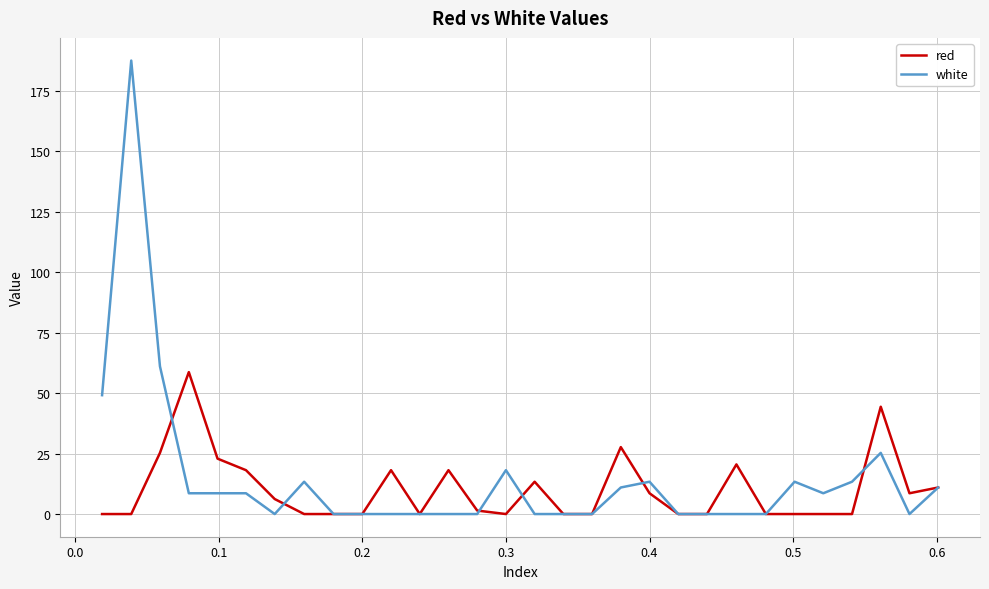

Does the chart display data point markers on the line(s)?

No